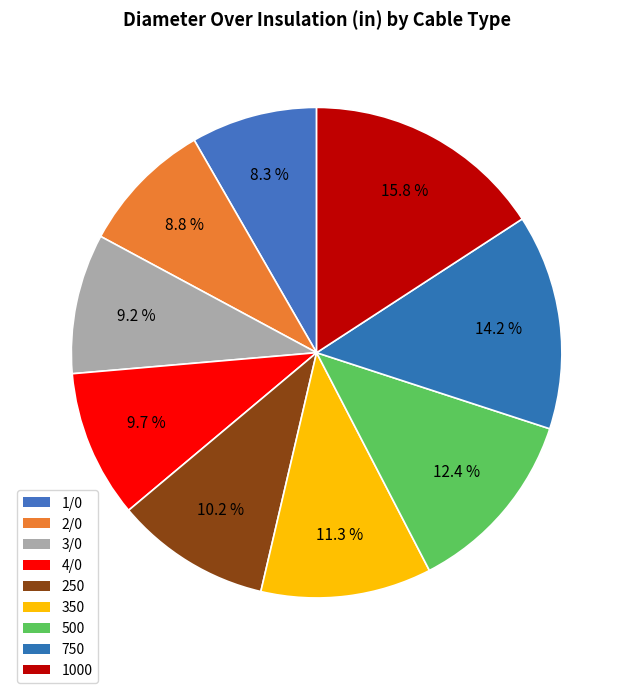

To the nearest percent, what portion does 2/0 represent?

9%